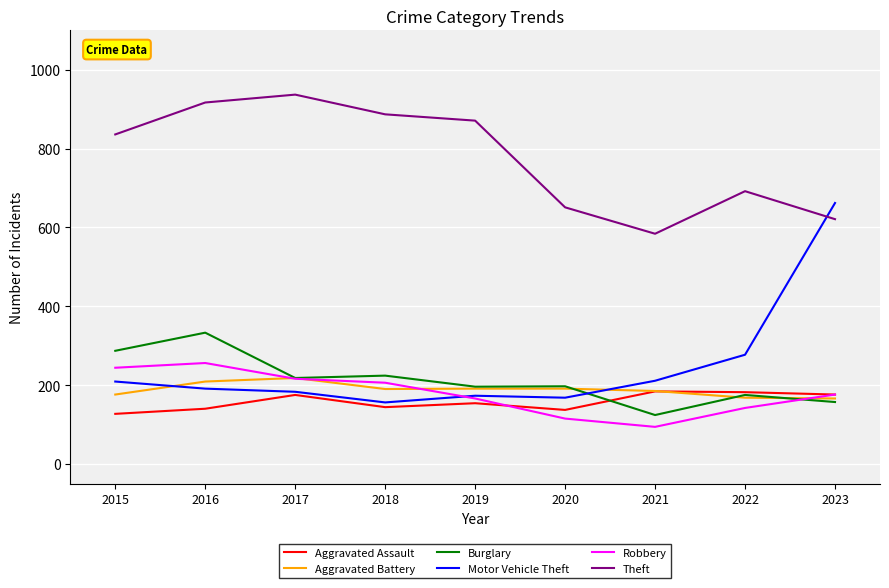

True or false: Aggravated Assault has a value of 137 at 2020.

True